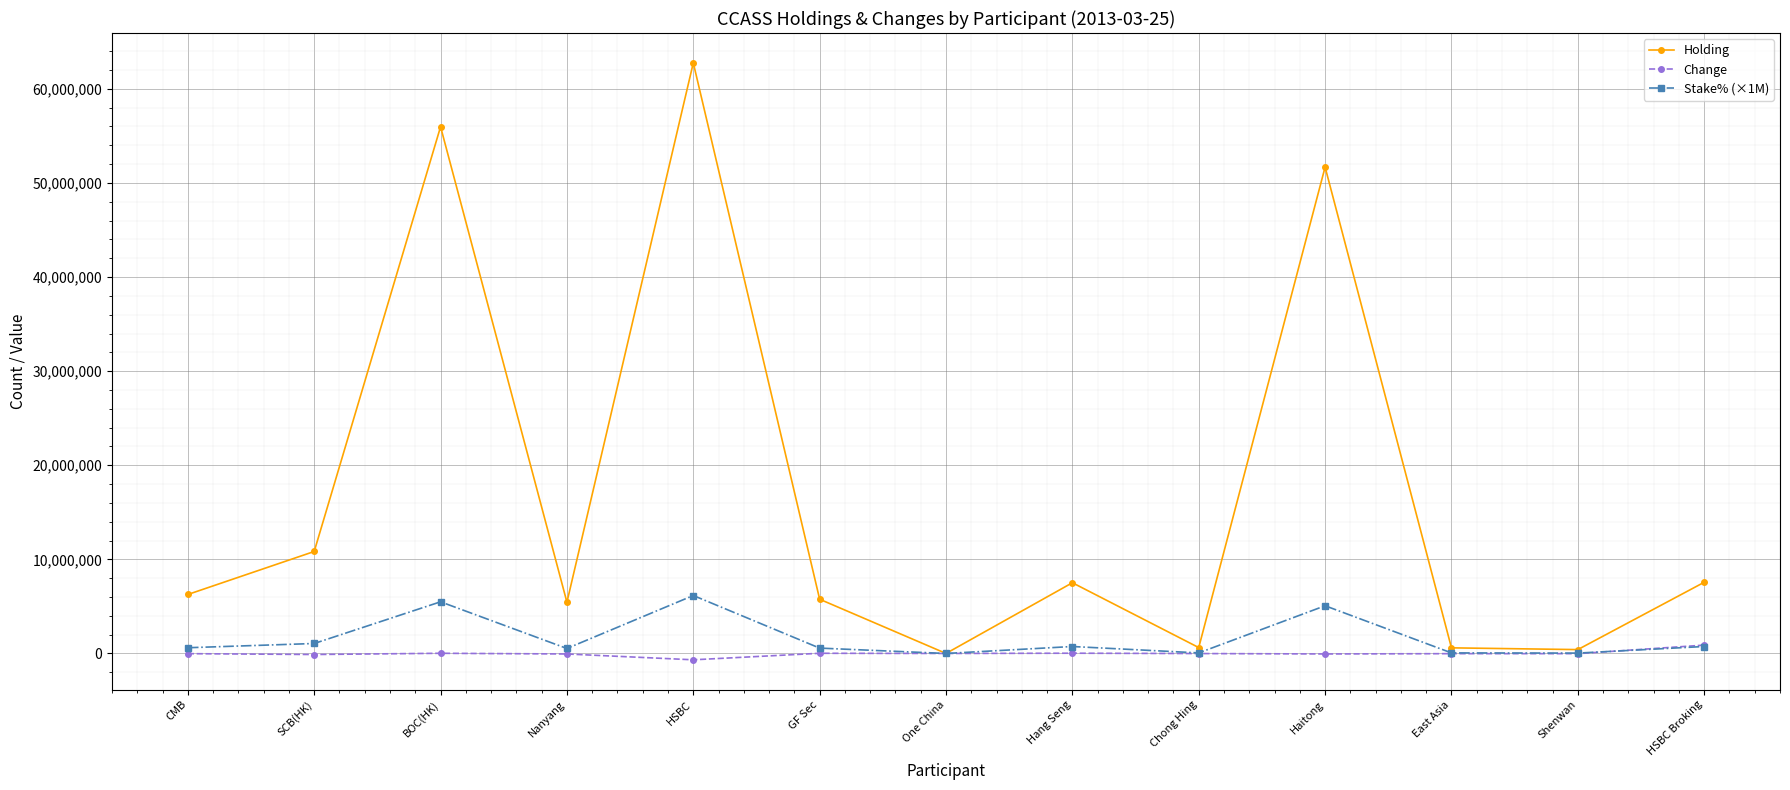

In Holding, how many points are higher than both neighbors (excluding endpoints)?

4